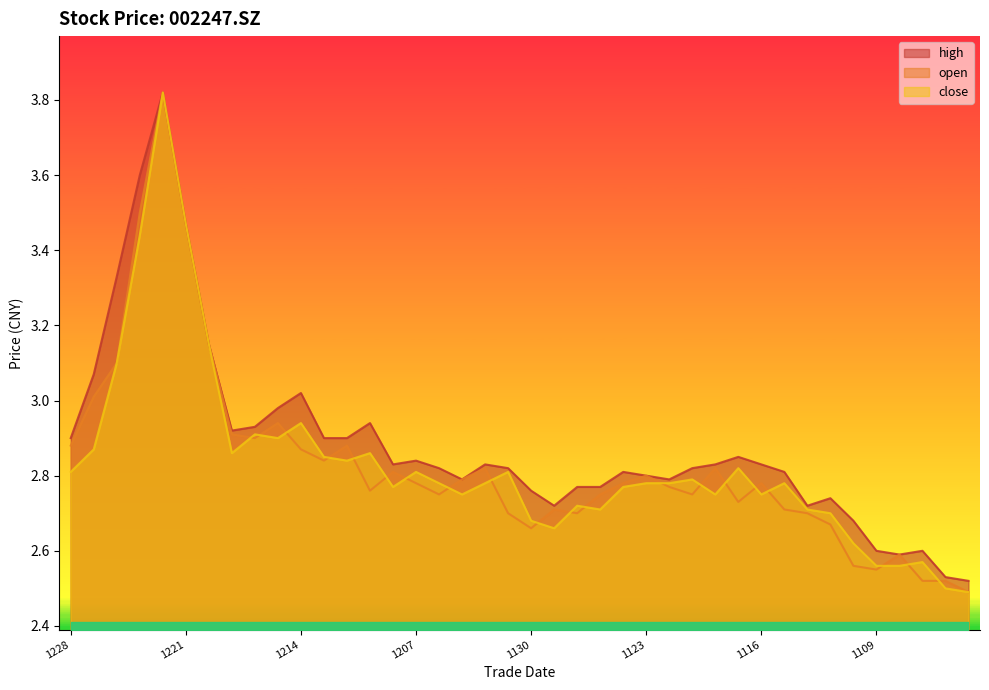

What are all the series names shown in the legend?

close, open, high